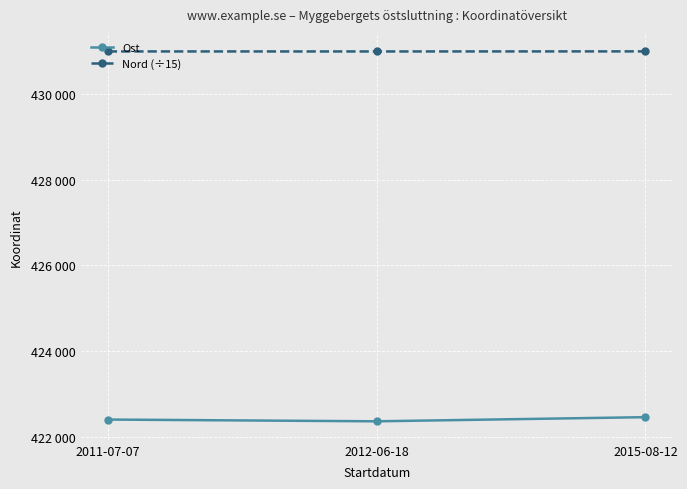

What is the spread (max minus min) of values at 2012-06-18?

8647.1